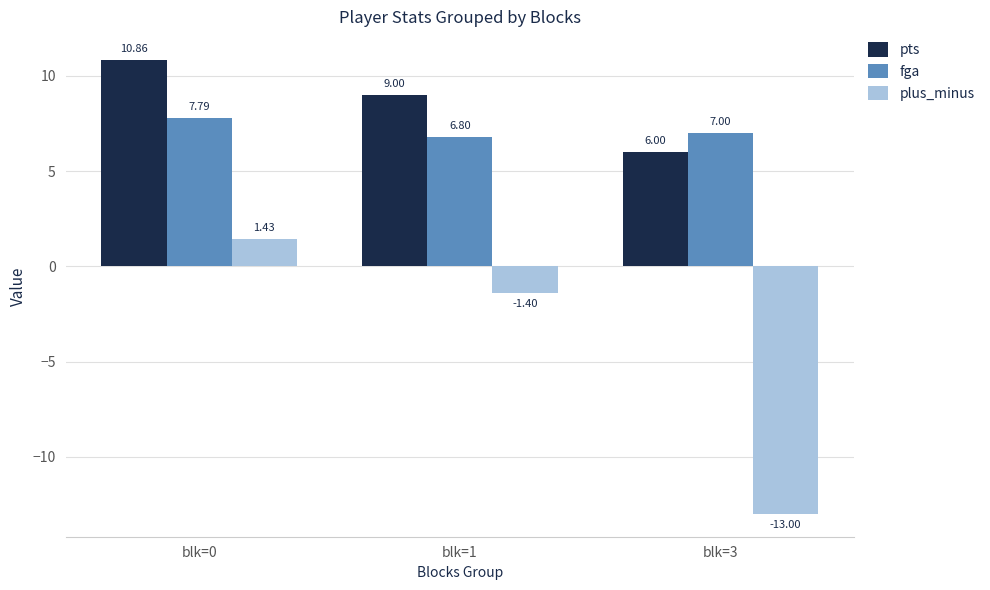

What is the average value of the plus_minus series?

-4.3